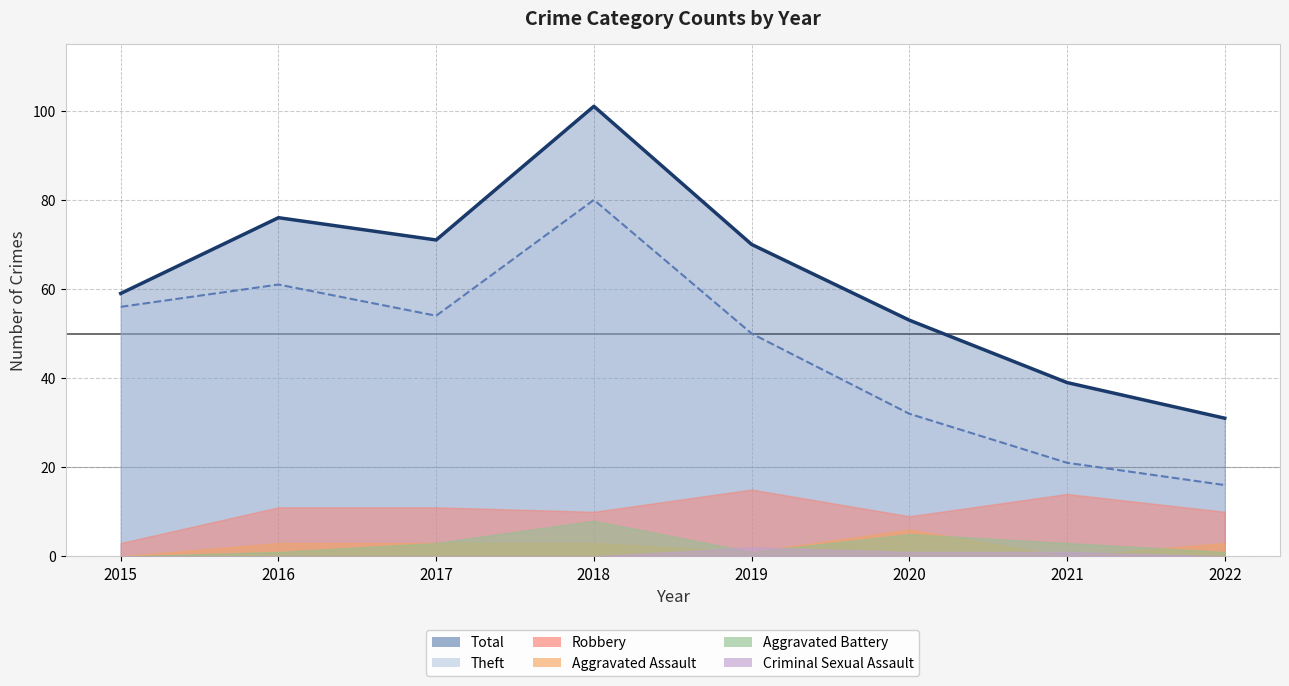

What is the sum of all Criminal Sexual Assault values?

4